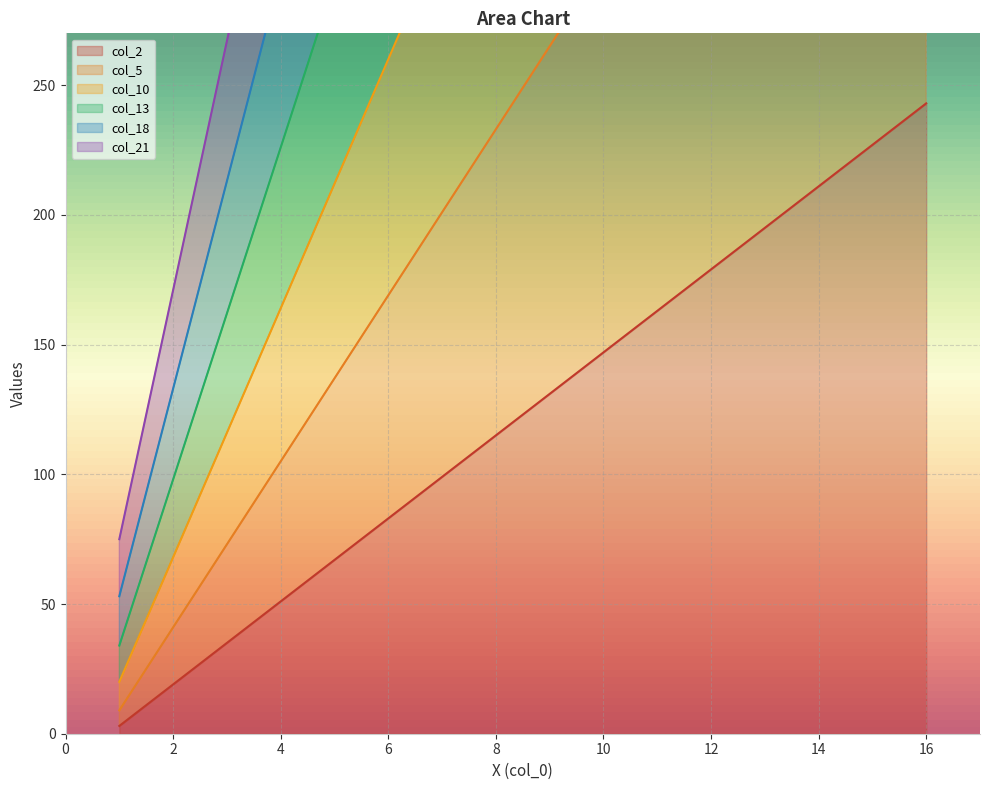

True or false: col_2 has more than 2 interior local peaks.

False